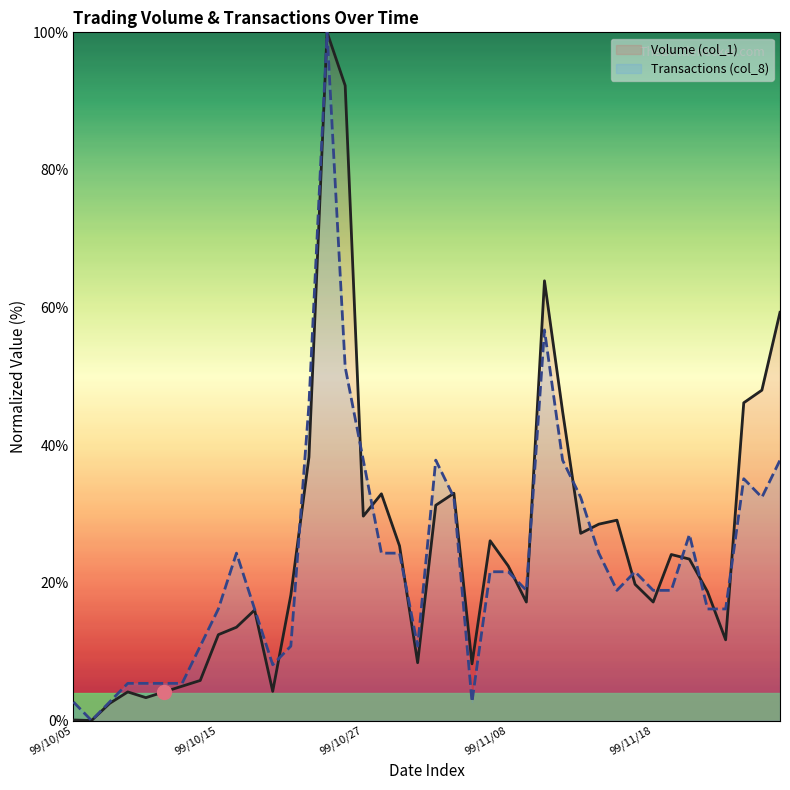

In Volume (col_1), how many points are higher than both neighbors (excluding endpoints)?

9